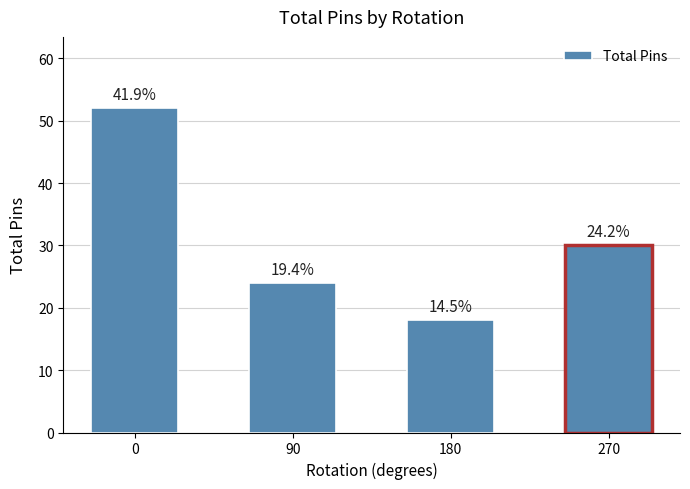

How many bars are there in total?

4